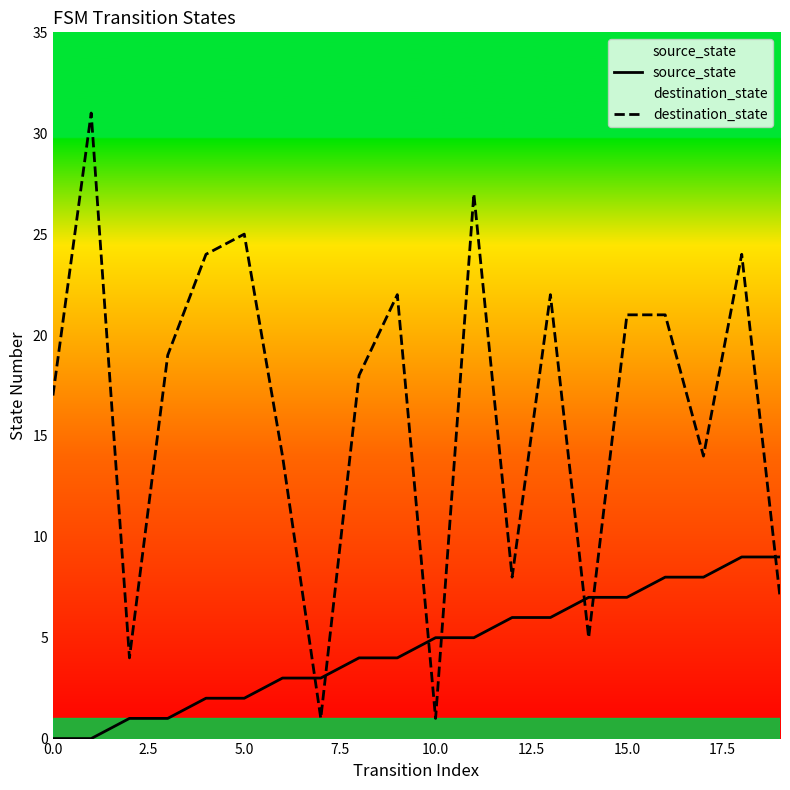

Which series ends up on top after the final intersection of source_state and destination_state?

source_state